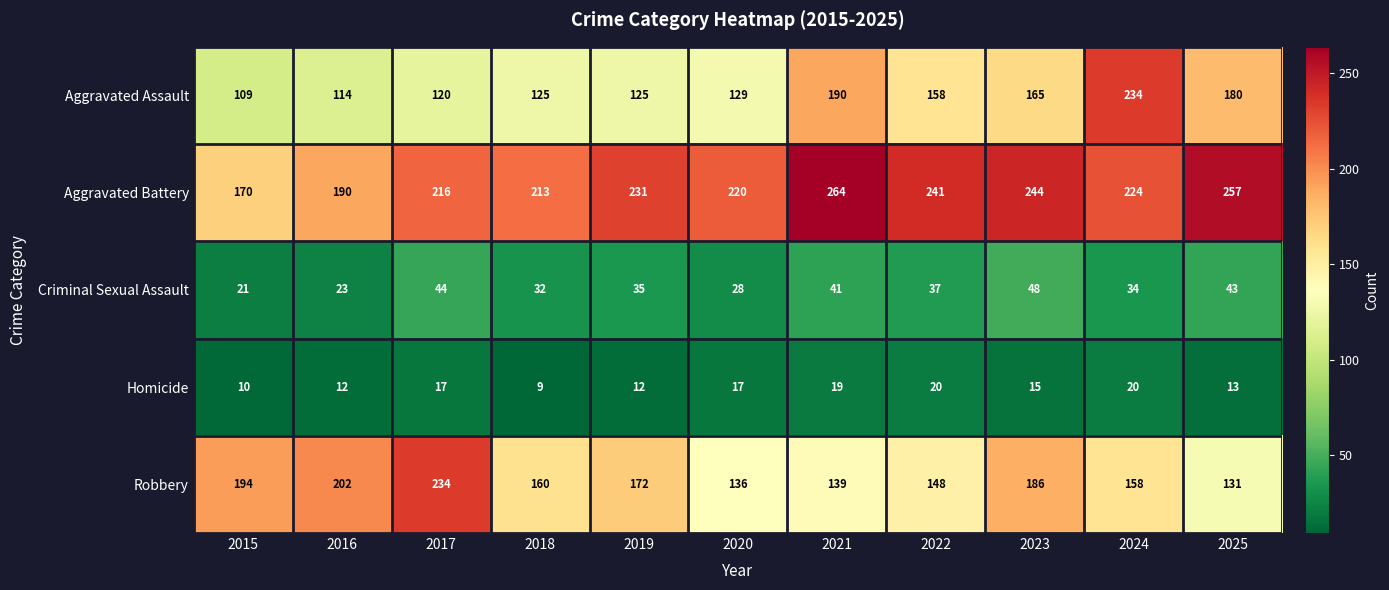

What is the difference between the maximum and second lowest values in the Aggravated Assault series?

120